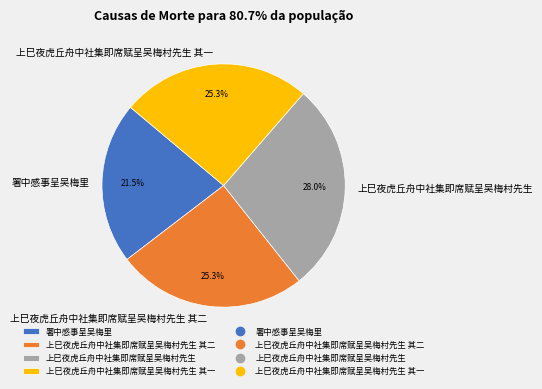

Approximately how many times larger is the value at 上巳夜虎丘舟中社集即席赋呈吴梅村先生 其二 compared to 署中感事呈吴梅里?

1.2